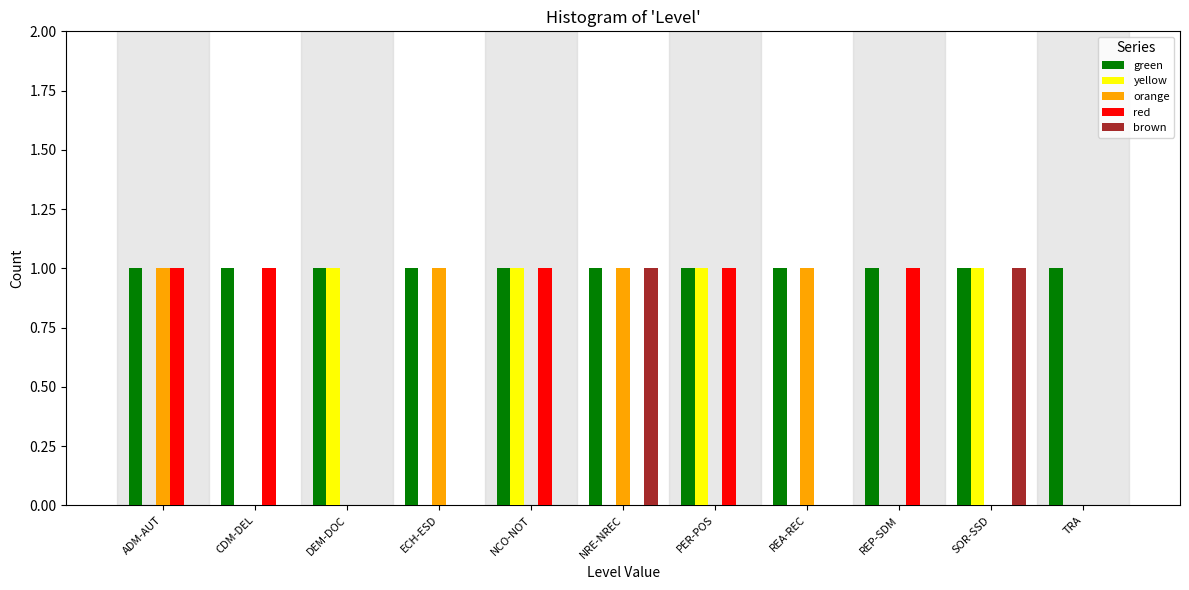

Which series has the largest total across all categories?

green